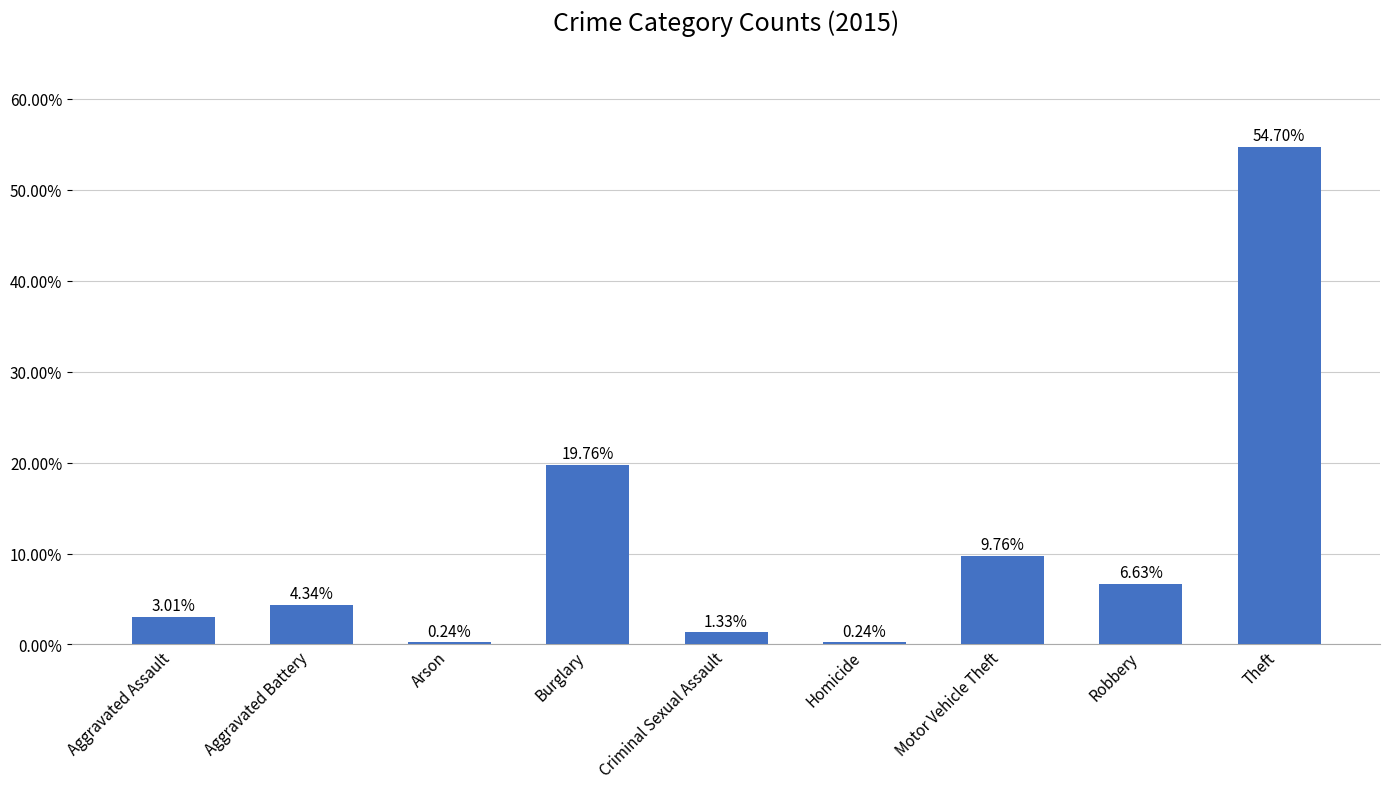

Does the chart contain any negative values?

No